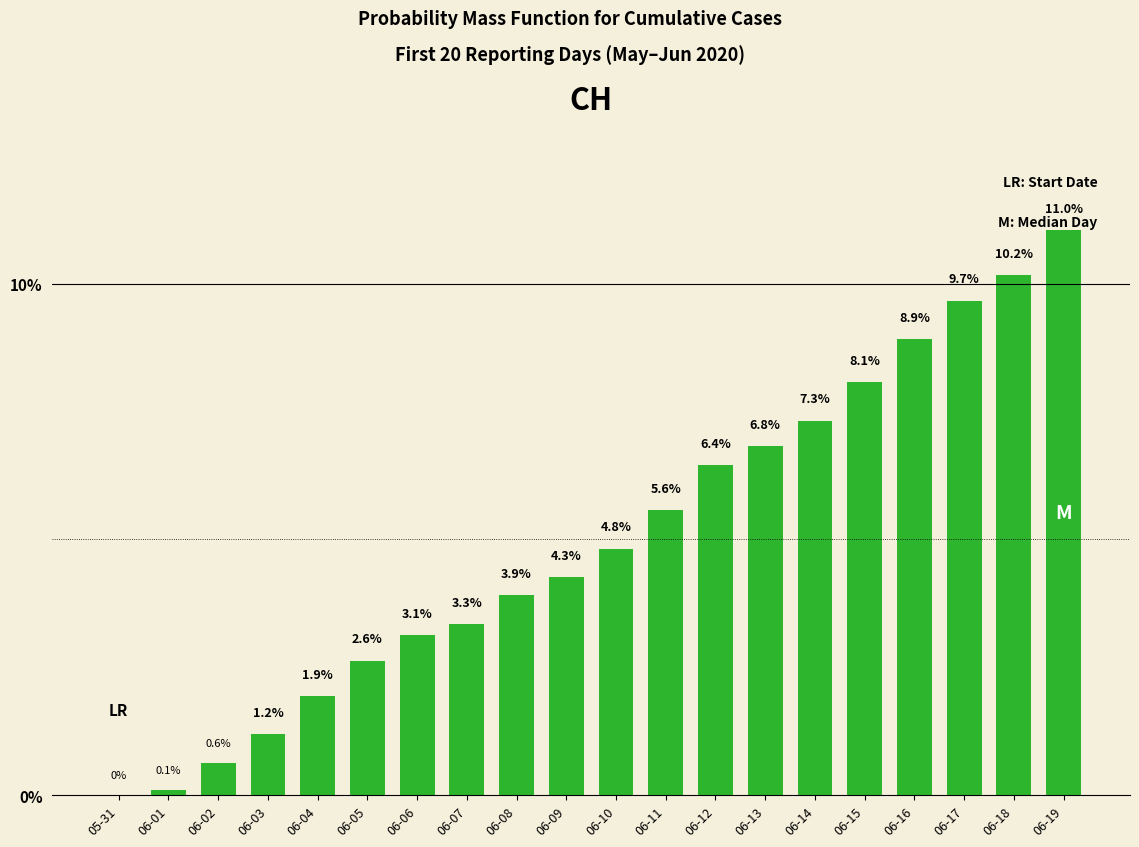

Count the number of categories in the chart.

20